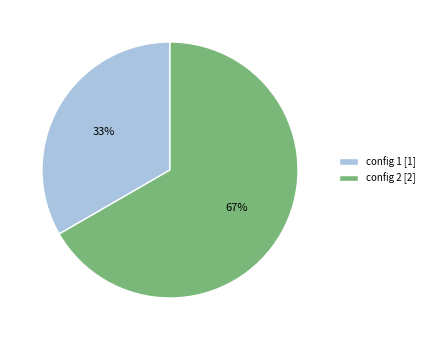

Rank the categories by value from lowest to highest.

config 1, config 2